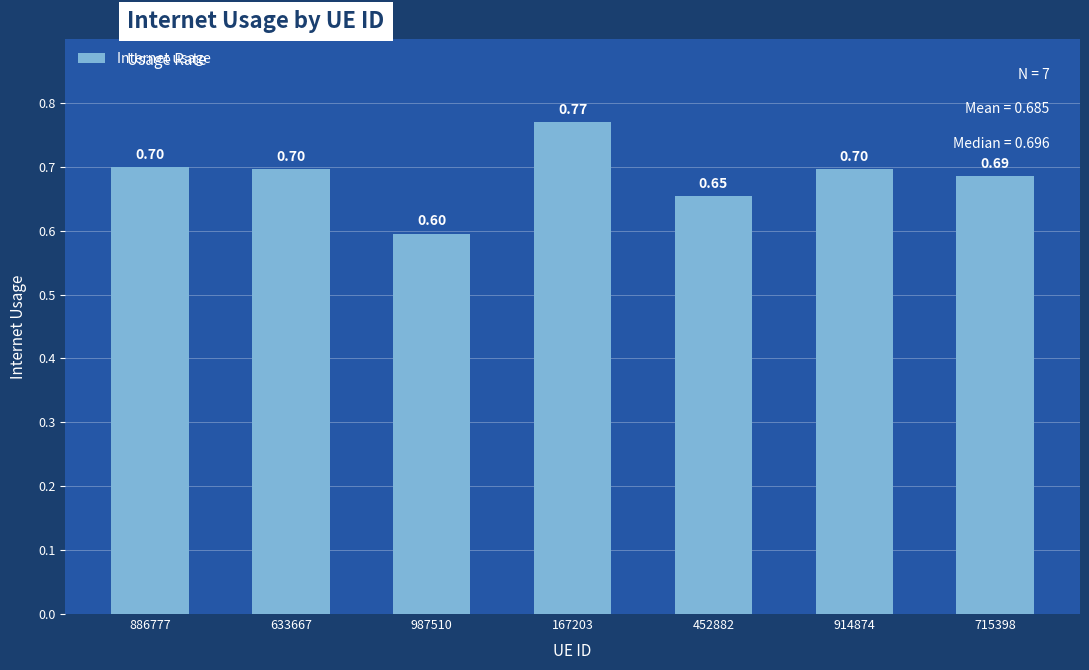

Which has a higher value, 633667 or 987510?

633667